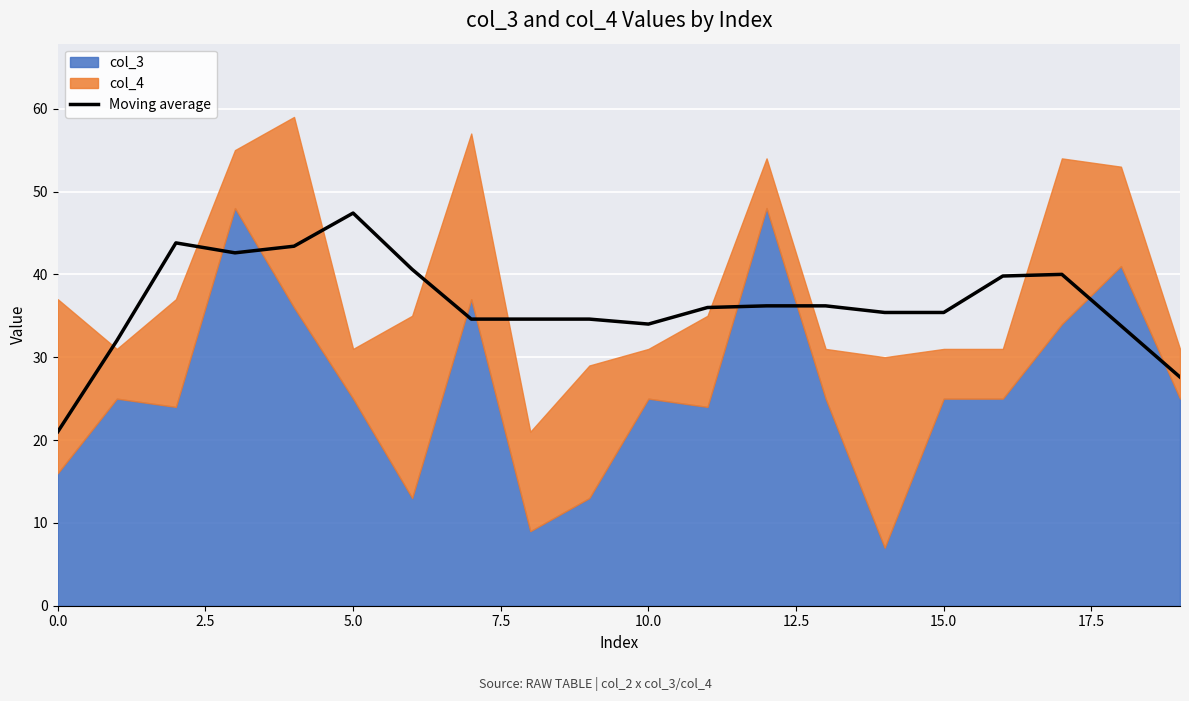

What value does the data have at 11?

36.0